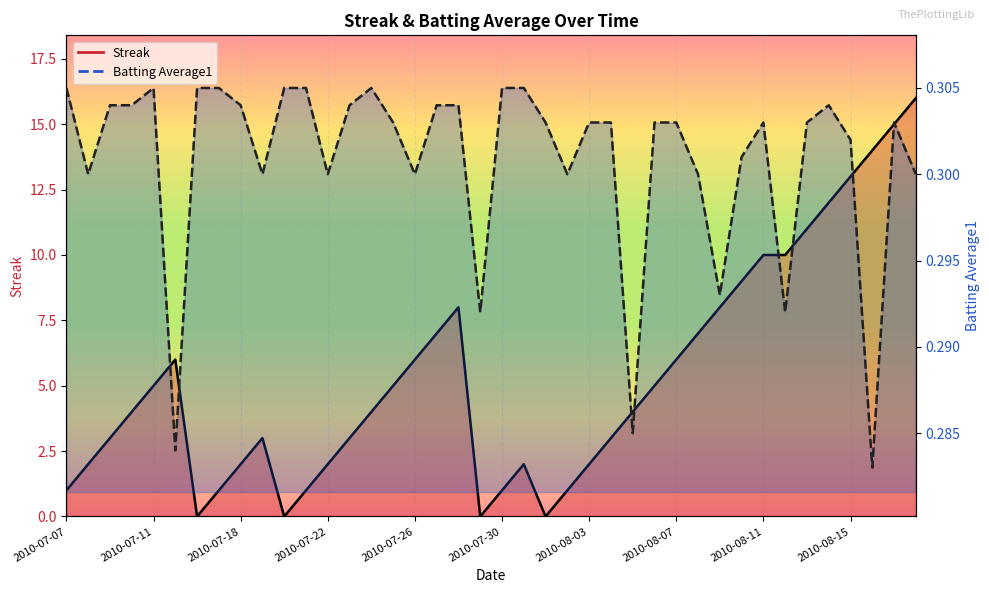

What is the difference between the Streak values at 2010-07-08 and 2010-07-19?

1.0